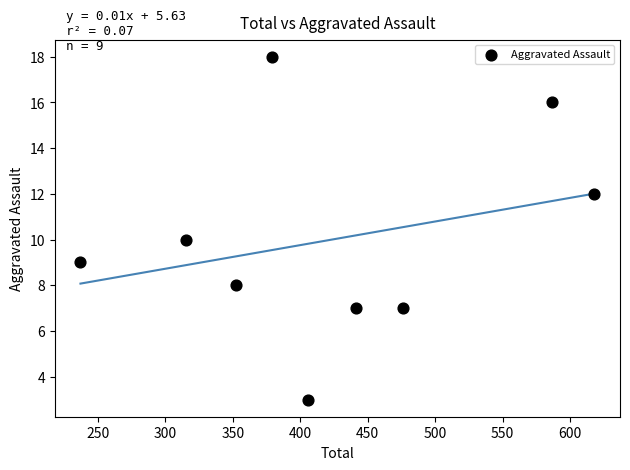

What is the range of X values (max minus min)?

381